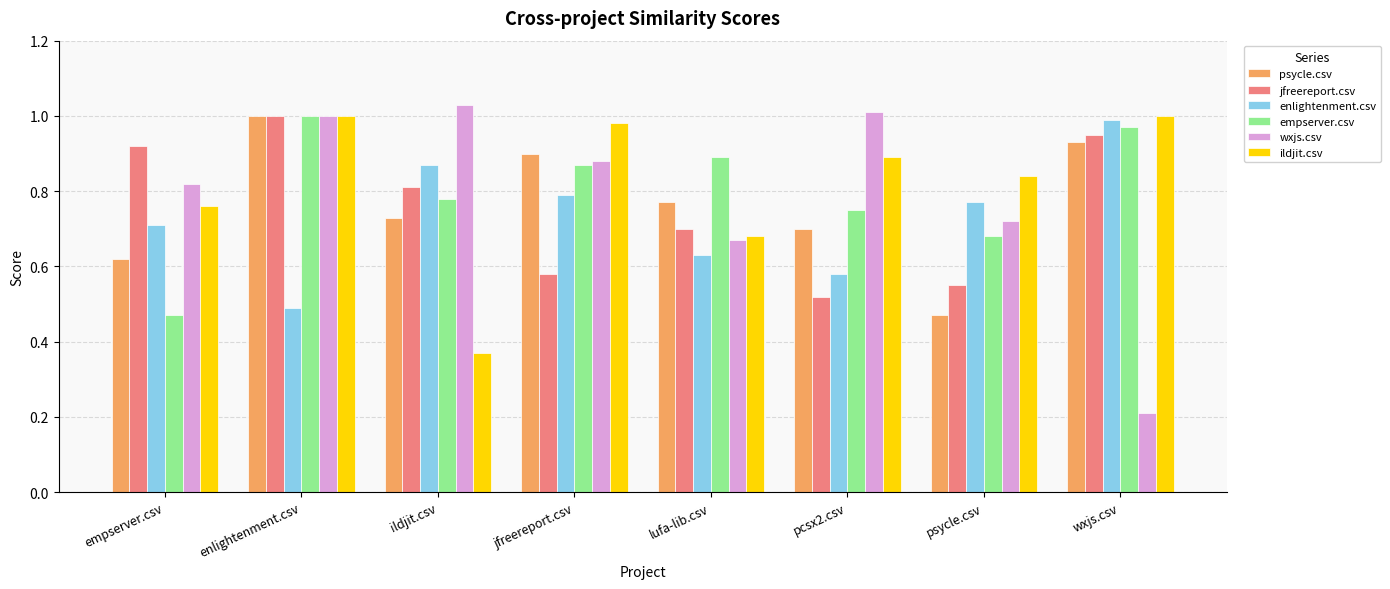

At which category does the chart reach its minimum across all series?

wxjs.csv